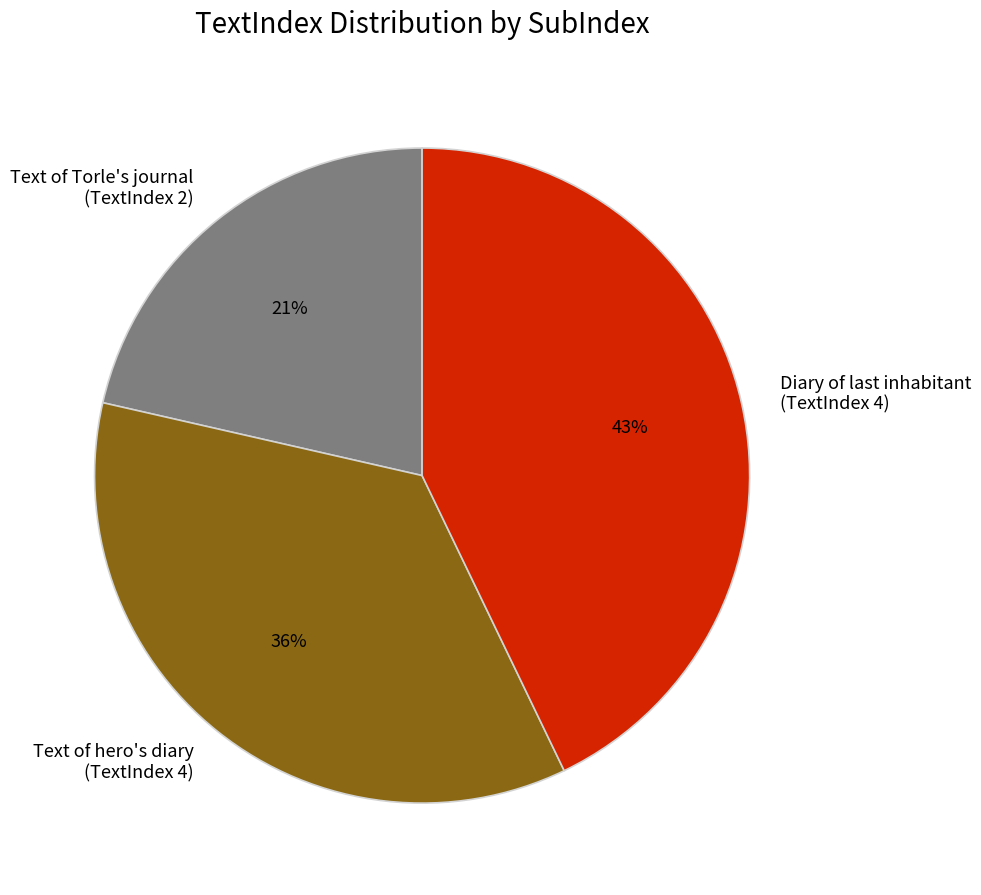

Which has a higher value, Text of Torle's journal (TextIndex 2) or Text of hero's diary (TextIndex 4)?

Text of hero's diary (TextIndex 4)